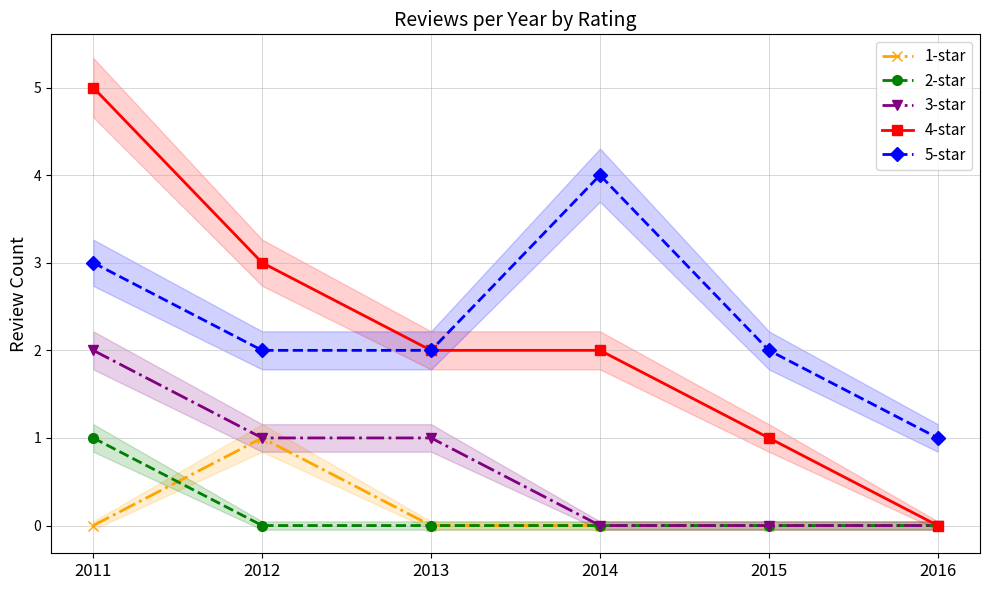

At which category does the chart reach its minimum across all series?

2011